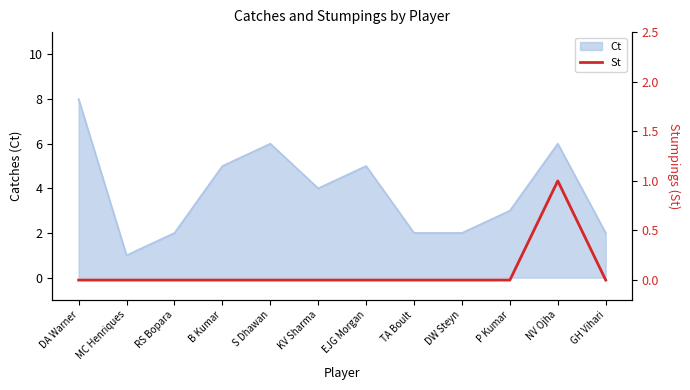

Between KV Sharma and MC Henriques, which is larger?

KV Sharma